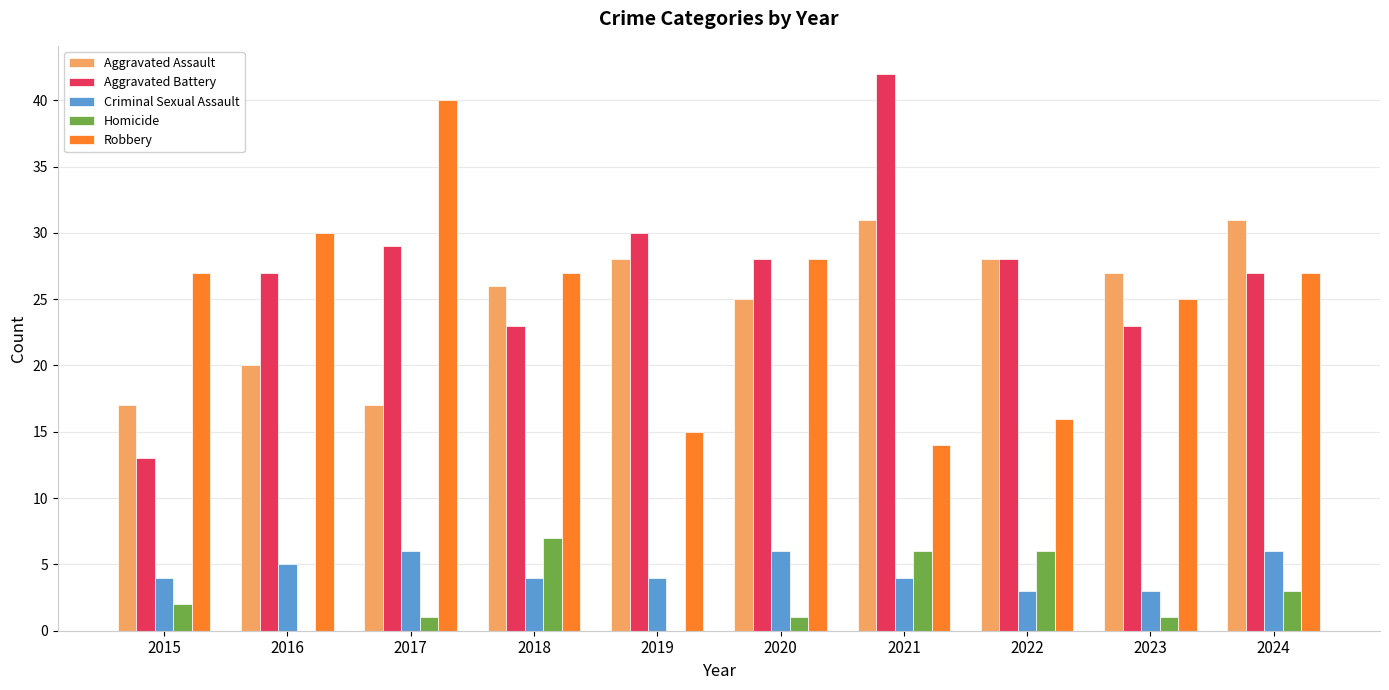

What is the maximum value for Robbery?

40